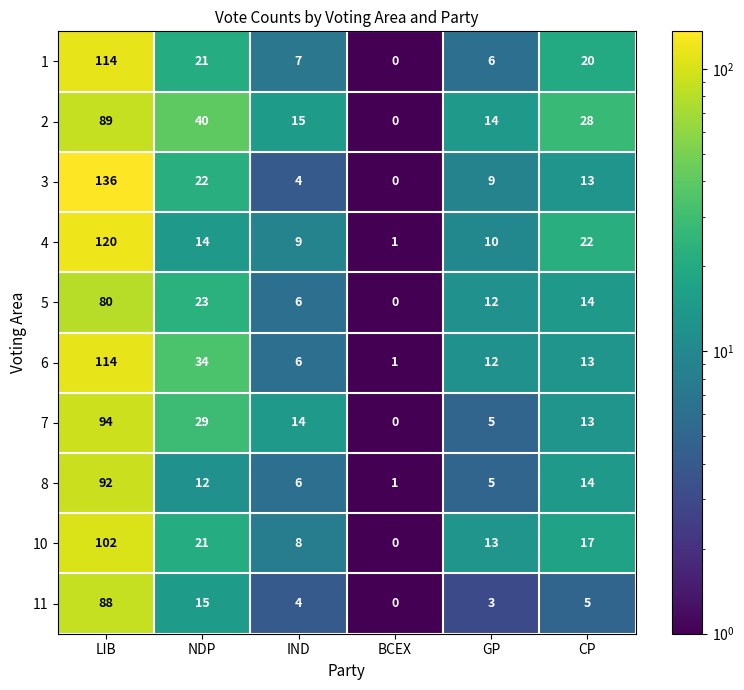

The value of 11 at IND is 4. True or false?

True